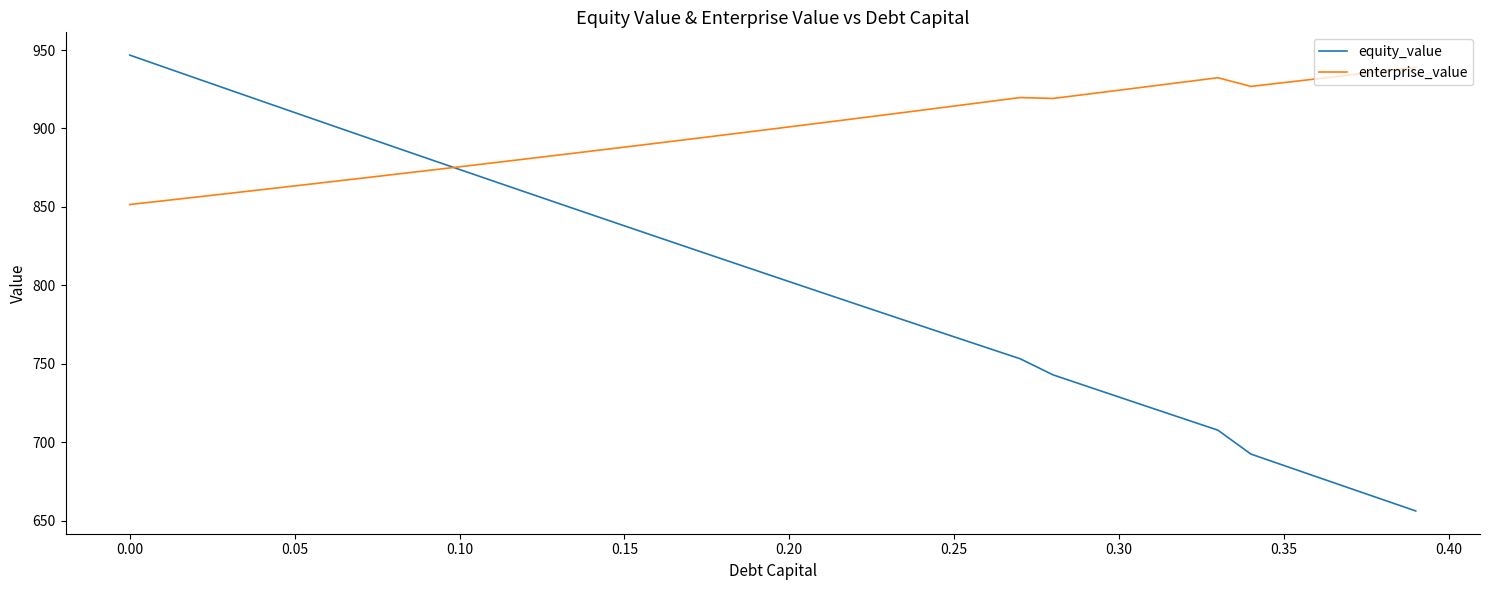

Which series has the largest total across all categories?

enterprise_value